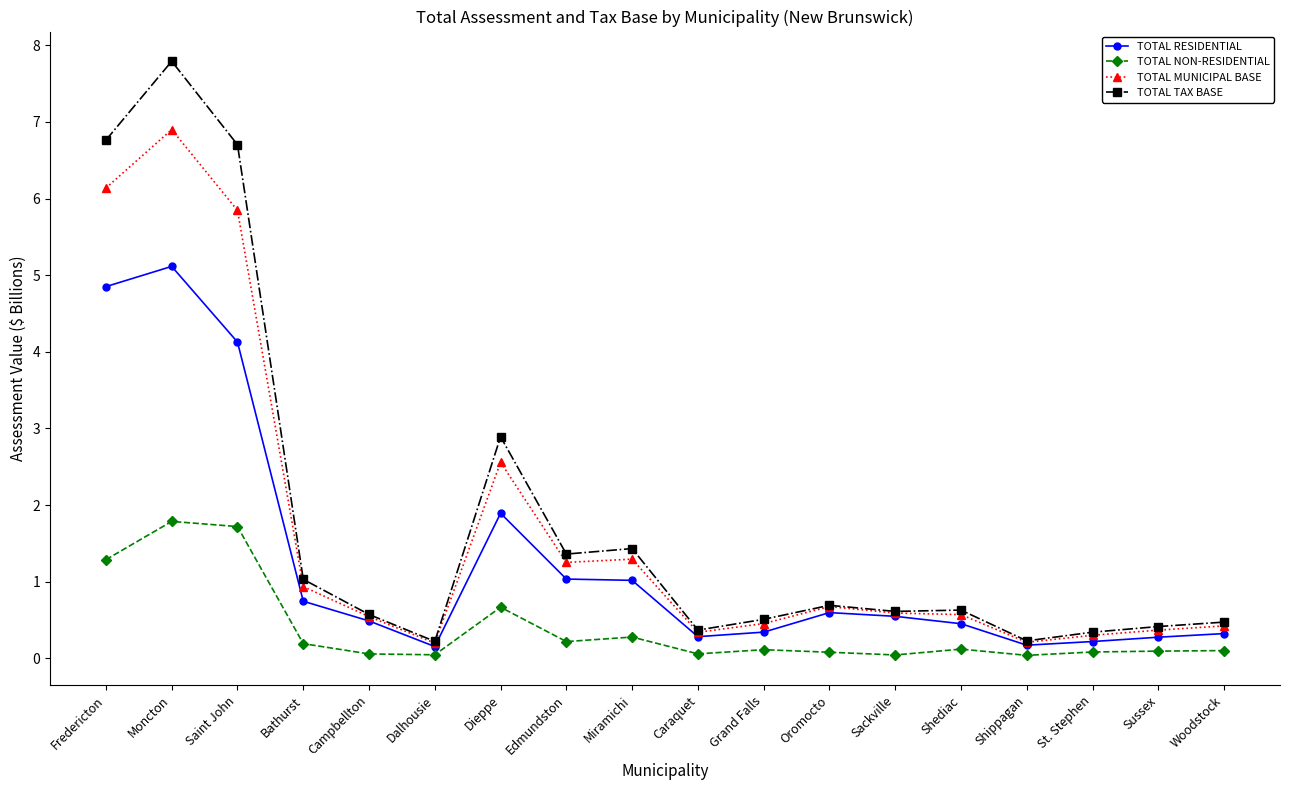

True or false: TOTAL TAX BASE and TOTAL NON-RESIDENTIAL intersect in this chart.

False